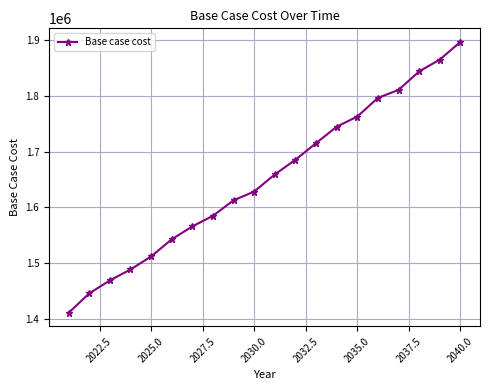

What is the maximum value shown in the chart?

1896245.1